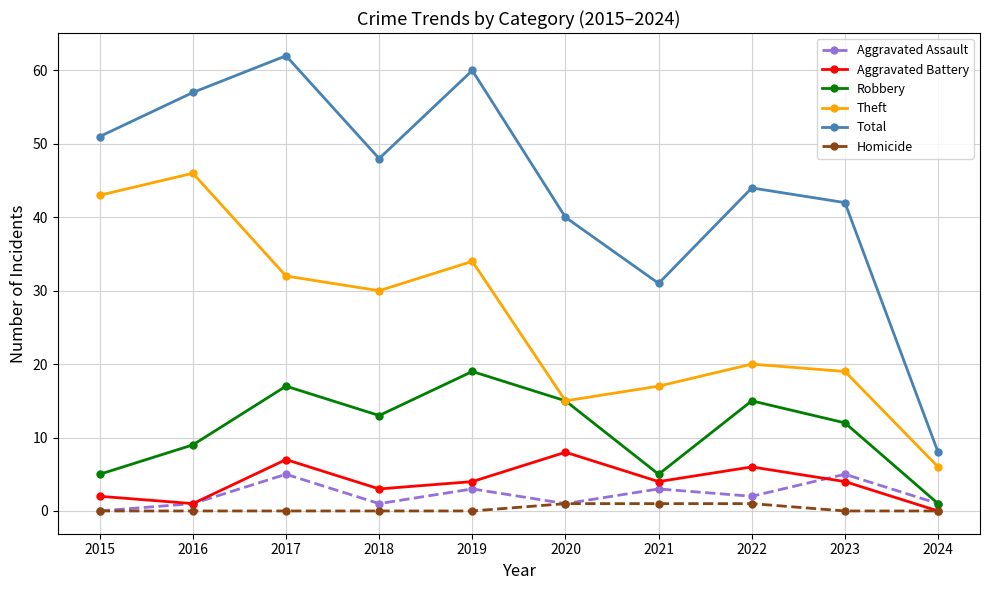

Between 2017 and 2023, which series saw the biggest shift?

Total